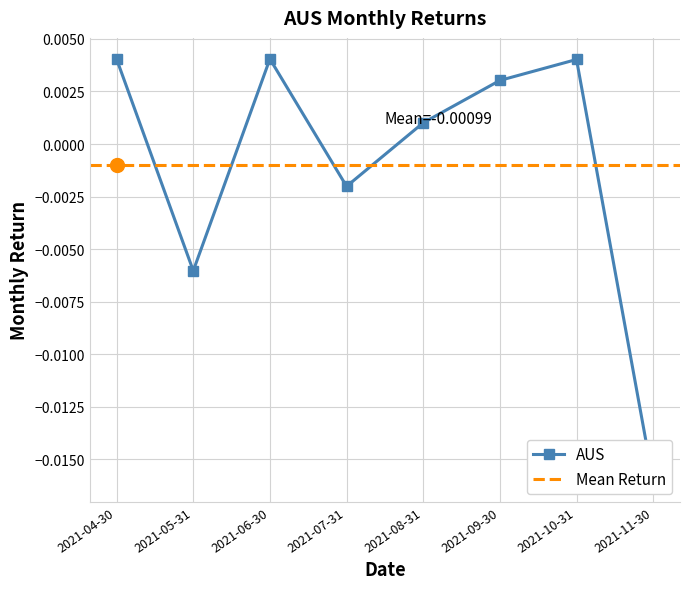

List the labels in order of value, largest first.

2021-06-30, 2021-04-30, 2021-10-31, 2021-09-30, 2021-08-31, 2021-07-31, 2021-05-31, 2021-11-30